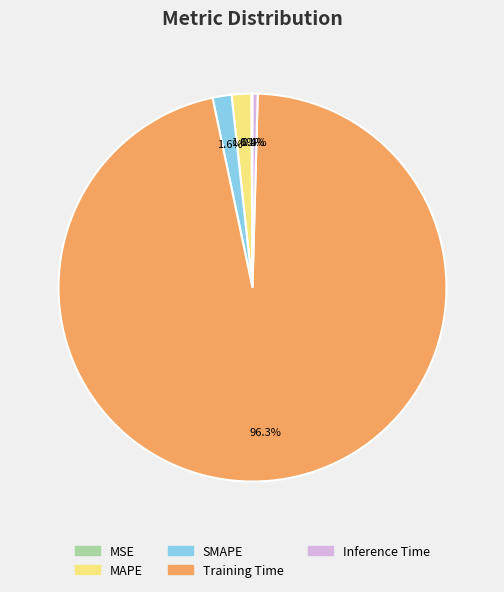

What percentage is NOT represented by SMAPE?

98.4%